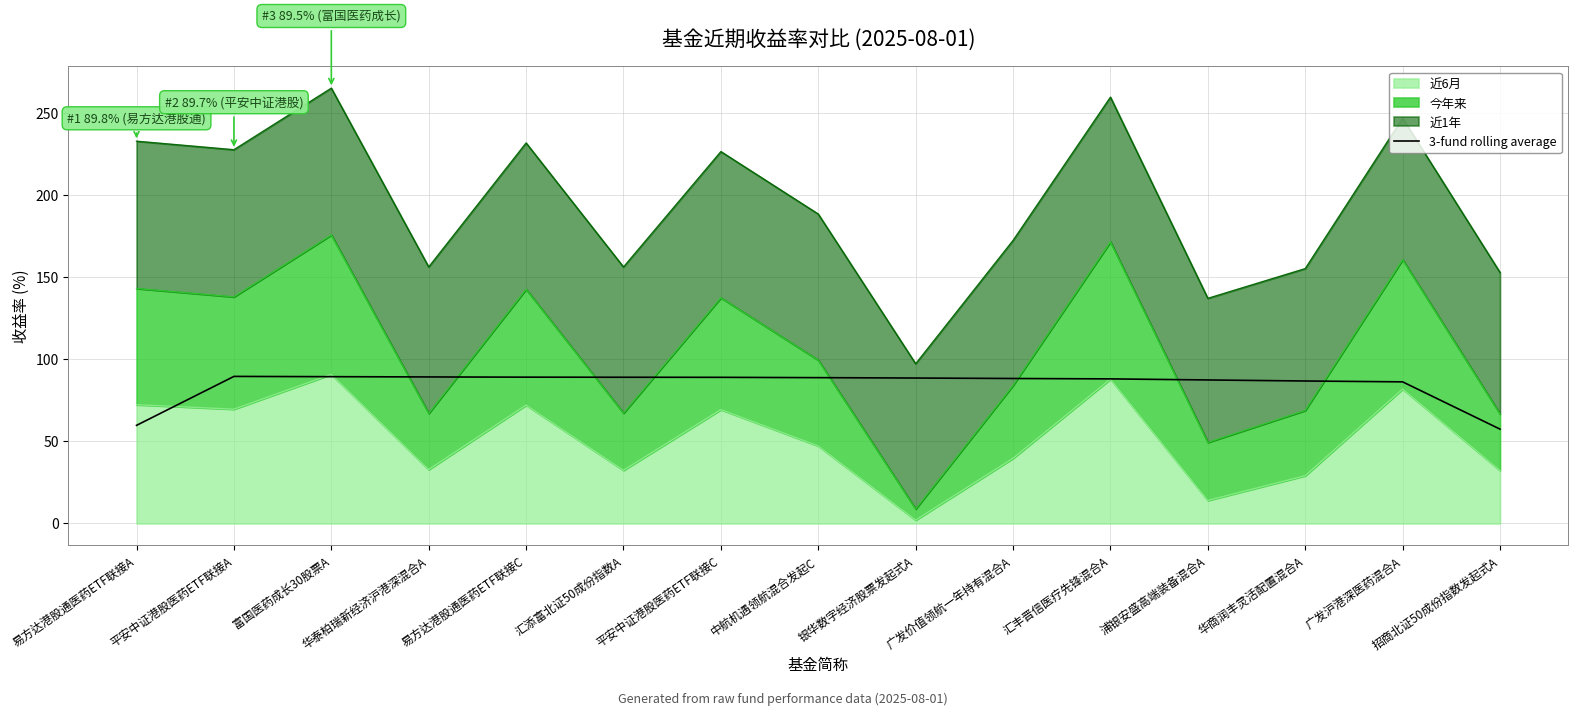

Reading left to right, list all the values displayed in this chart.

59.8	89.6	89.5	89.3	89.2	89.1	89.1	88.9	88.7	88.4	88.1	87.5	86.8	86.3	57.5